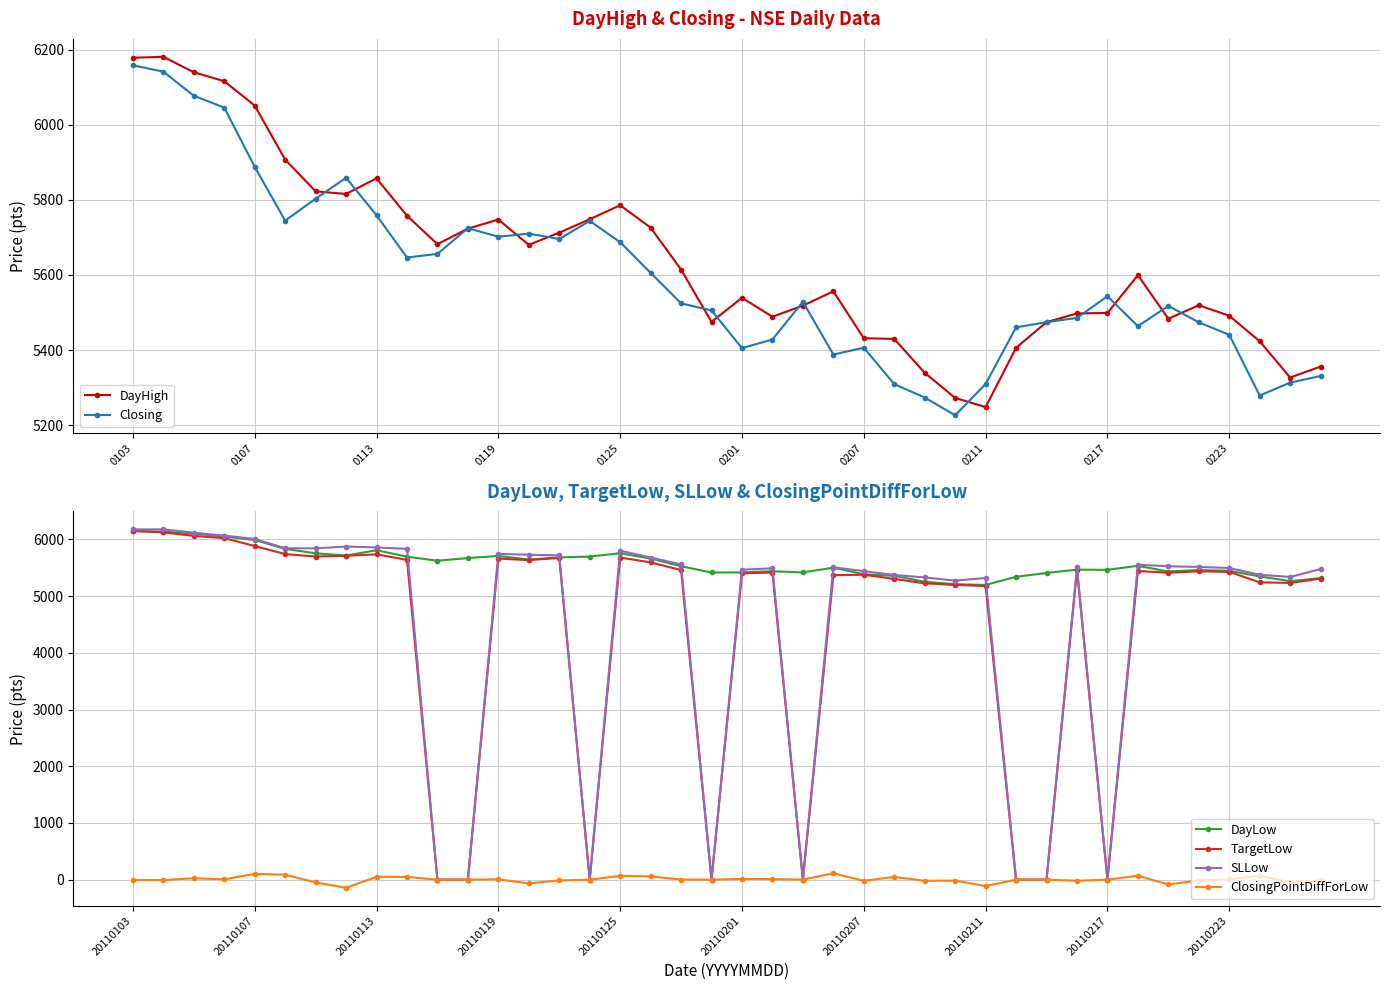

How many categories are shown in the chart?

40